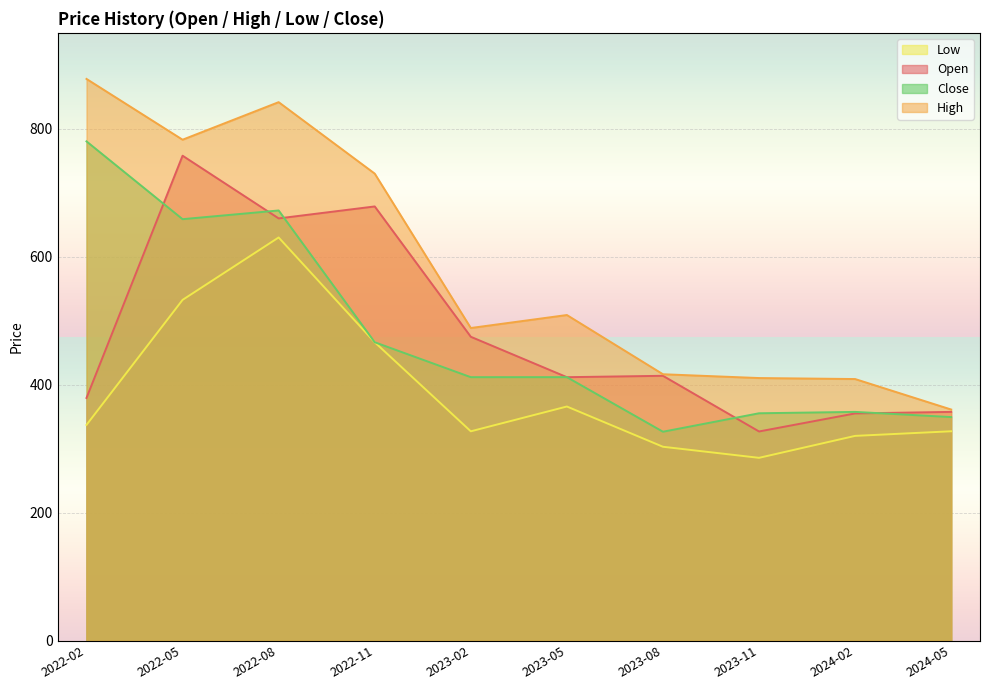

What is the sum of the Close values at 2022-05 and 2024-05?

1008.3